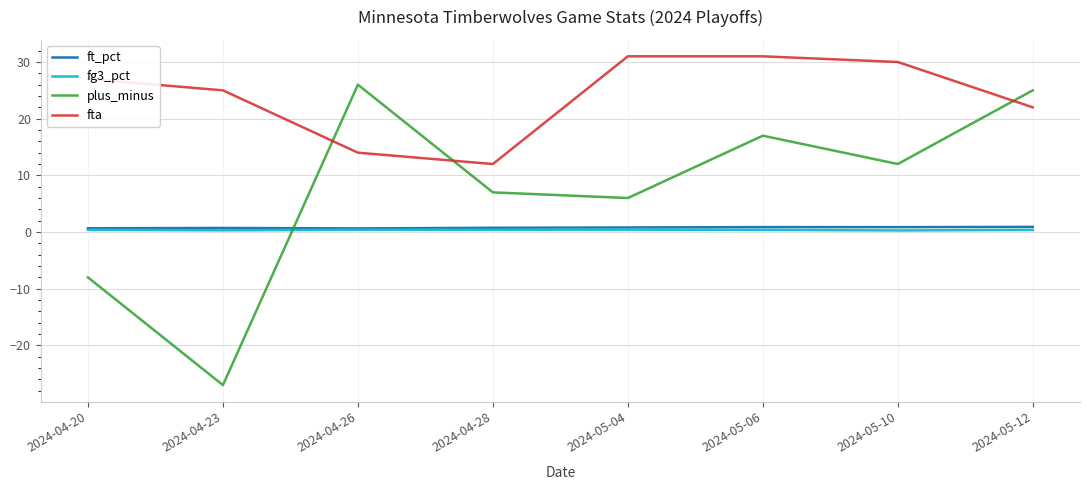

At how many categories does at least one series exceed 4?

8